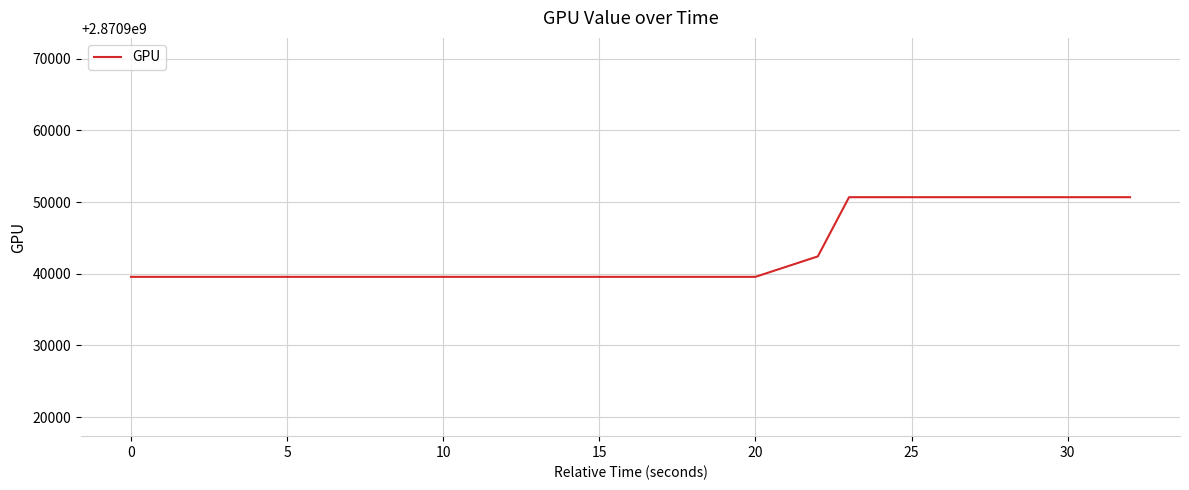

What is the minimum value shown in the chart?

2870939571